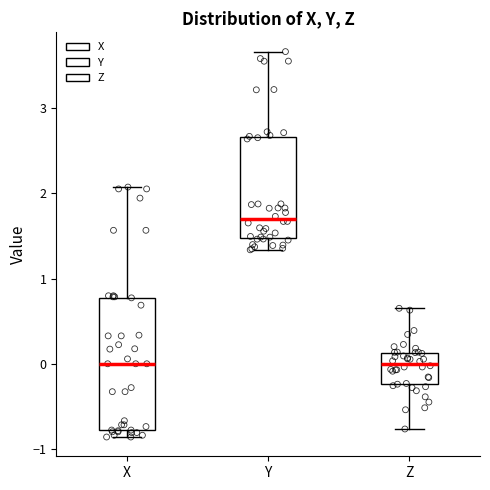

Reading left to right, read every box against the y-axis: the position of its median line, the range the box covers, and the ends of its whiskers. The values are not printed on the chart, so give them approximately, as read against the axis.

X: median 0.0, box -0.8 to 0.8, whiskers -0.9 to 2.1
Y: median 1.7, box 1.5 to 2.7, whiskers 1.3 to 3.7
Z: median 0.0, box -0.2 to 0.1, whiskers -0.8 to 0.7